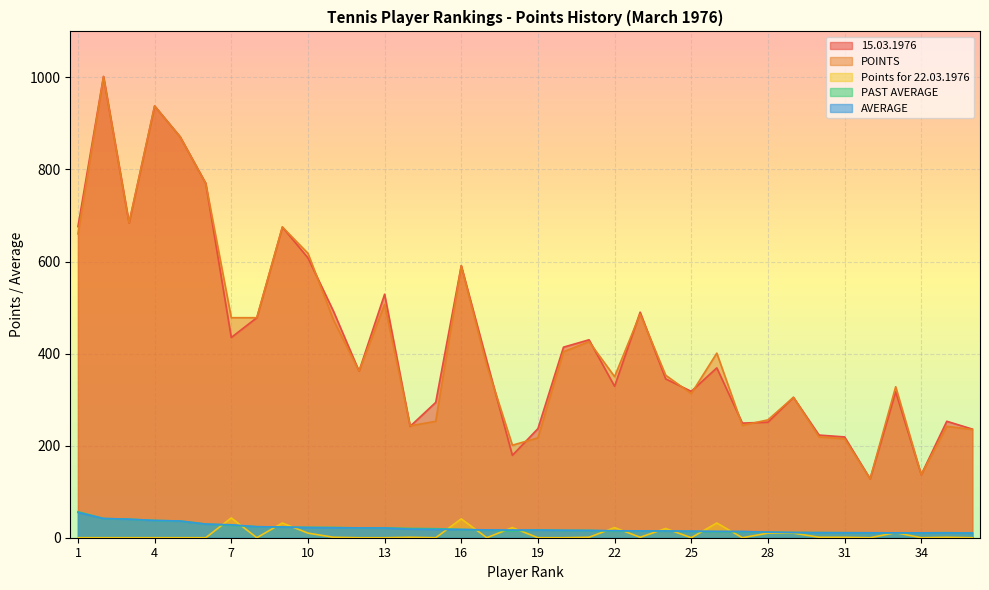

In PAST AVERAGE, how many points are lower than both neighbors (excluding endpoints)?

4